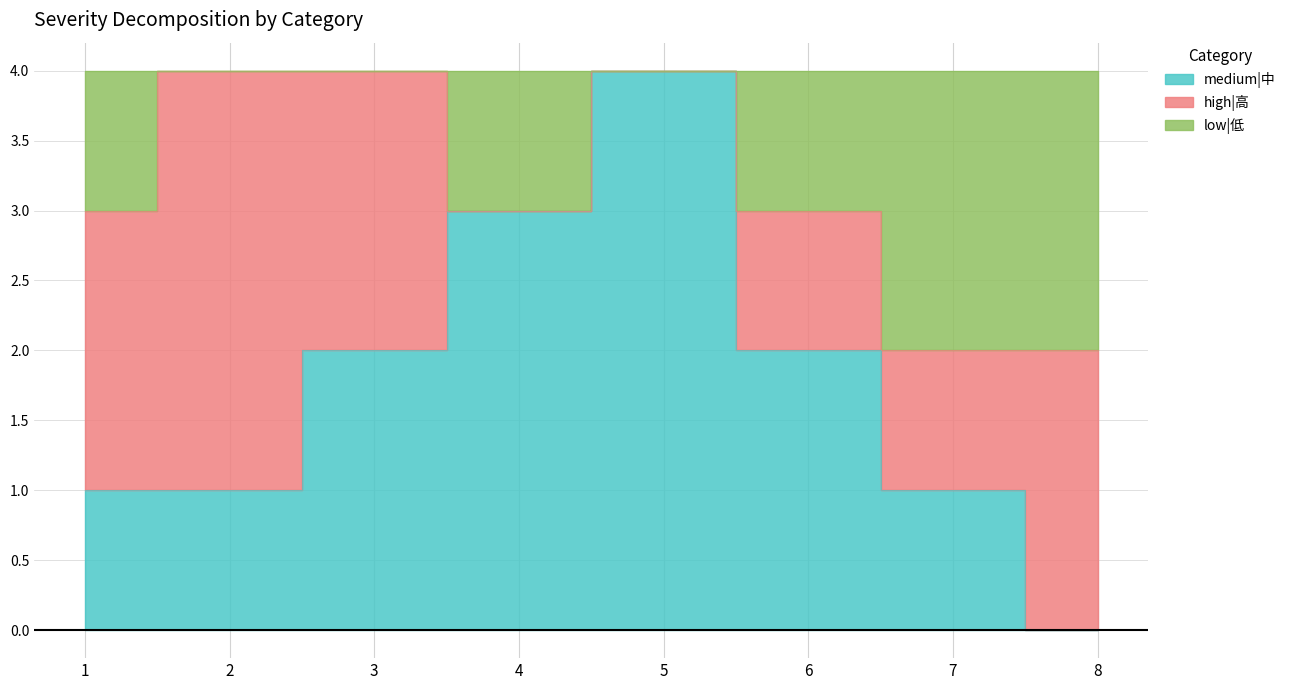

Which has a higher value, 8 or 7?

7